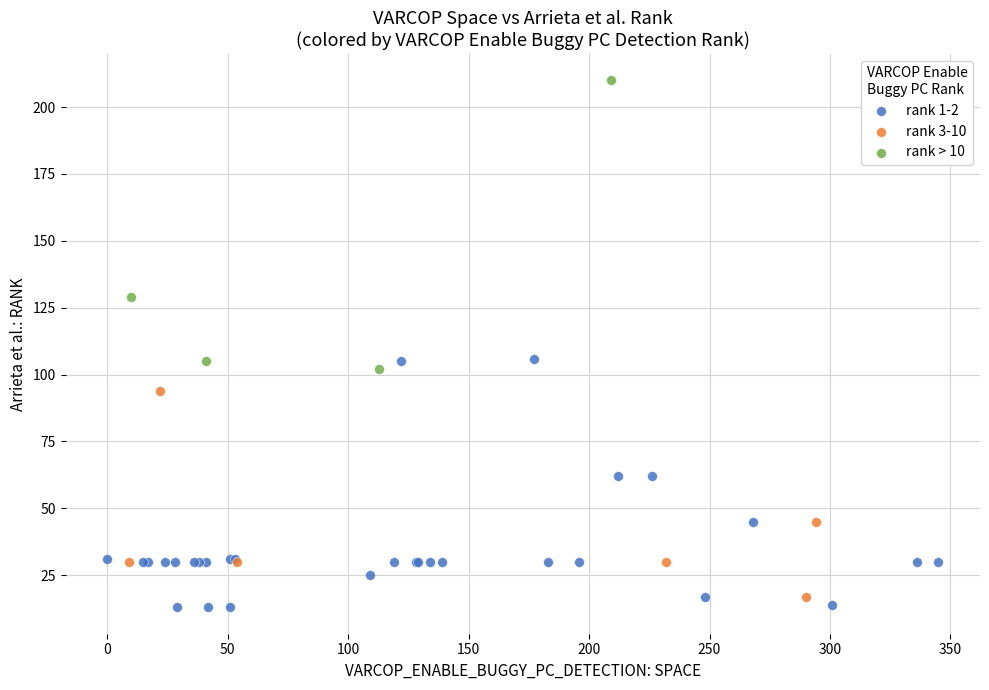

Which series has the widest spread of Y values?

rank > 10